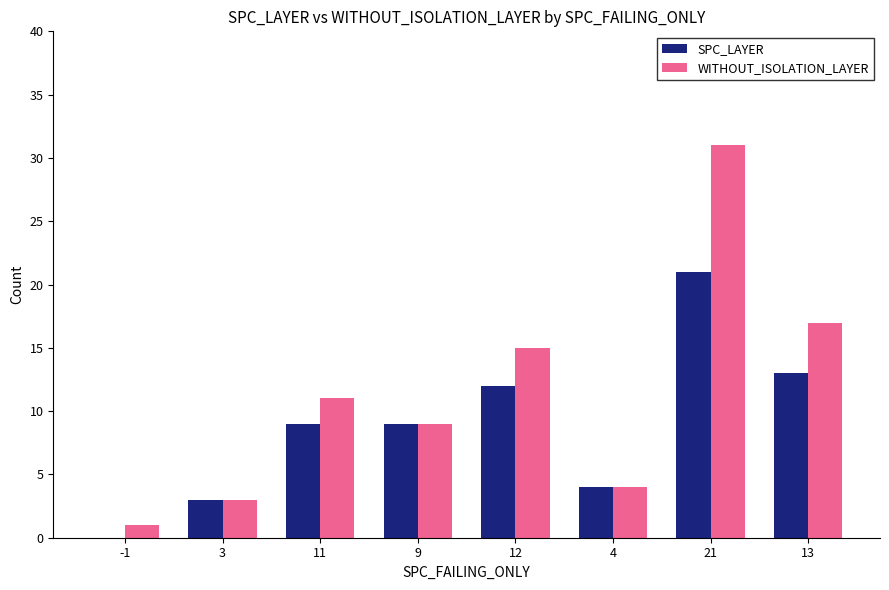

Which series has the widest spread of values?

WITHOUT_ISOLATION_LAYER